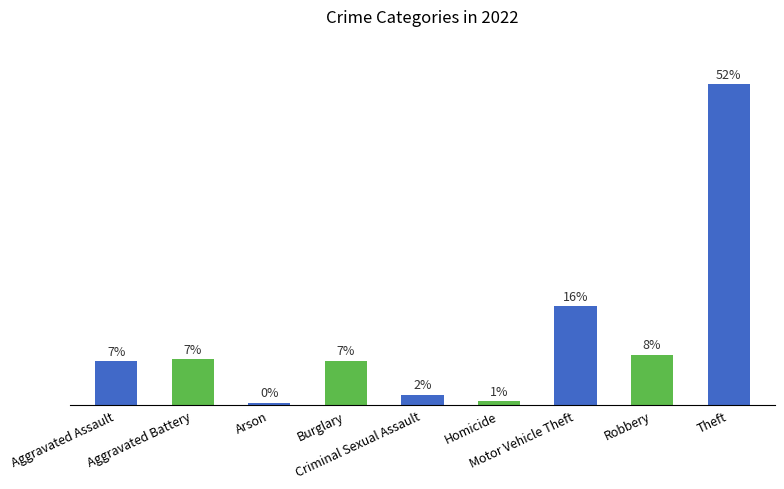

Rank the categories by value from highest to lowest.

Theft, Motor Vehicle Theft, Robbery, Aggravated Battery, Burglary, Aggravated Assault, Criminal Sexual Assault, Homicide, Arson